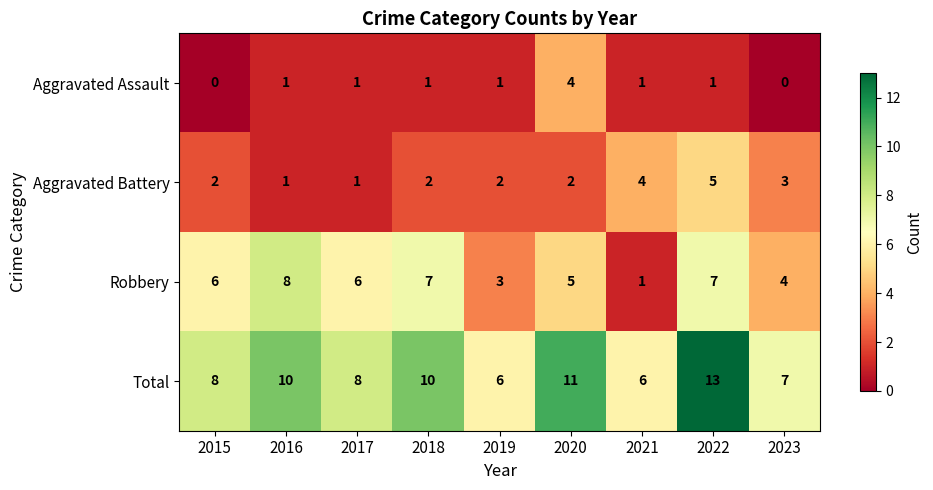

List the series in order of their overall mean, lowest first.

Aggravated Assault, Aggravated Battery, Robbery, Total